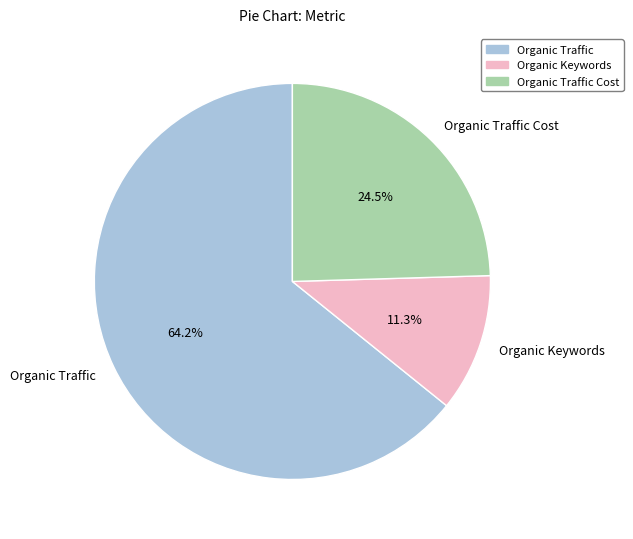

How many slices are in this pie chart?

3